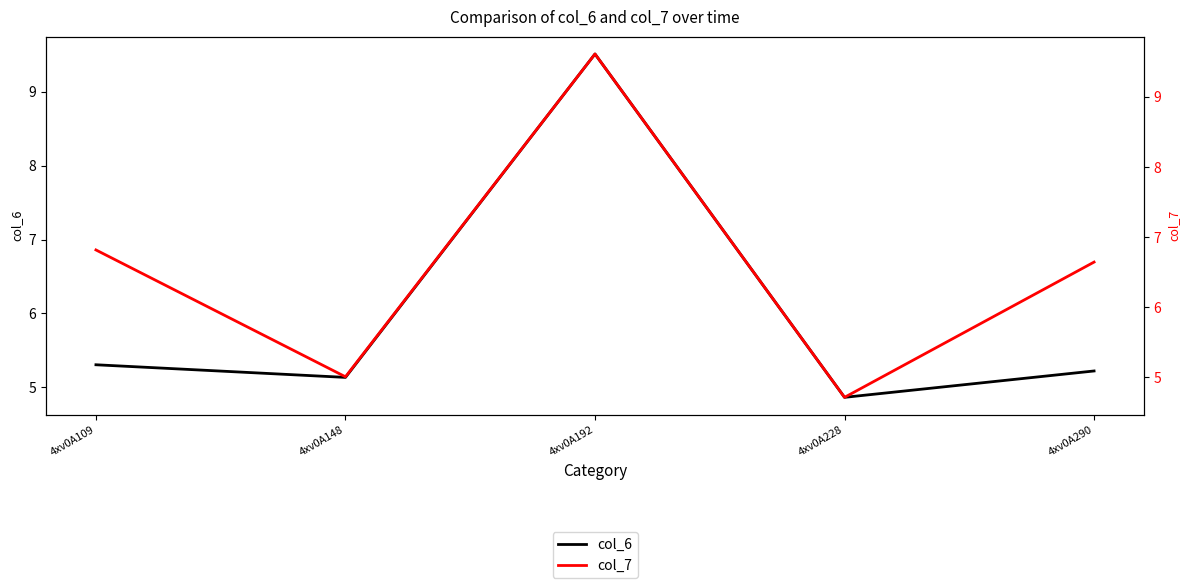

Rank the categories by col_7 value from lowest to highest.

4xv0A228, 4xv0A148, 4xv0A290, 4xv0A109, 4xv0A192